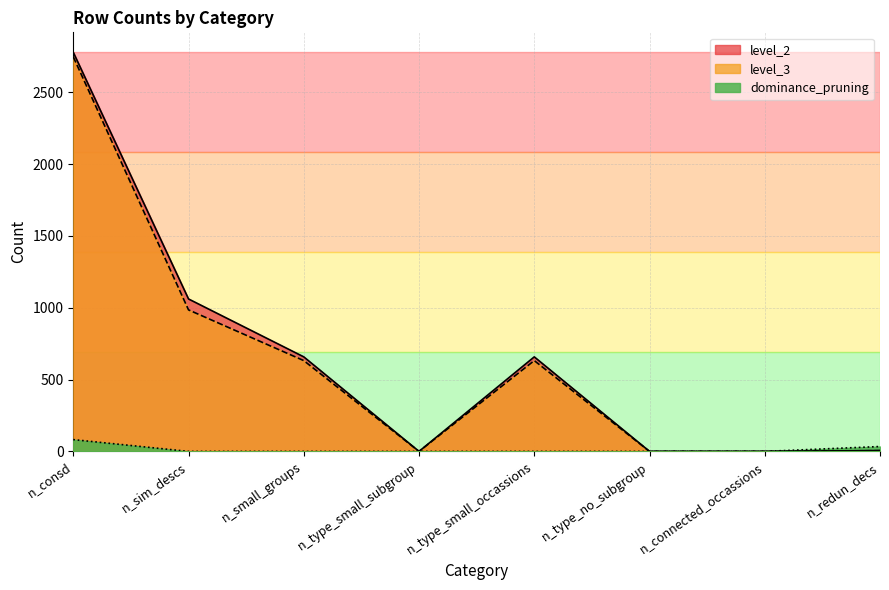

Rank the series by their maximum value, from lowest to highest.

dominance_pruning, level_3, level_2